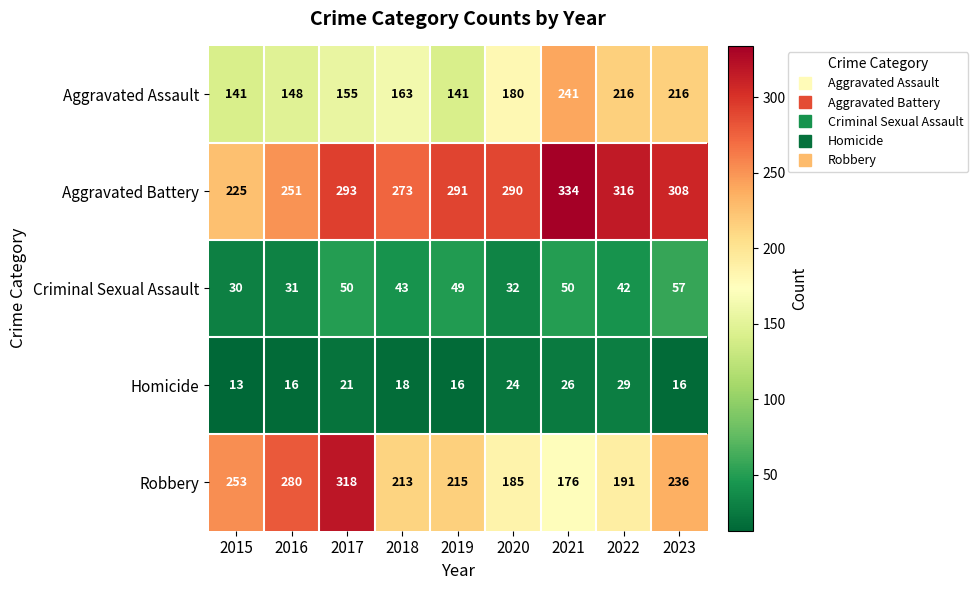

What is the average value of the Robbery series?

230